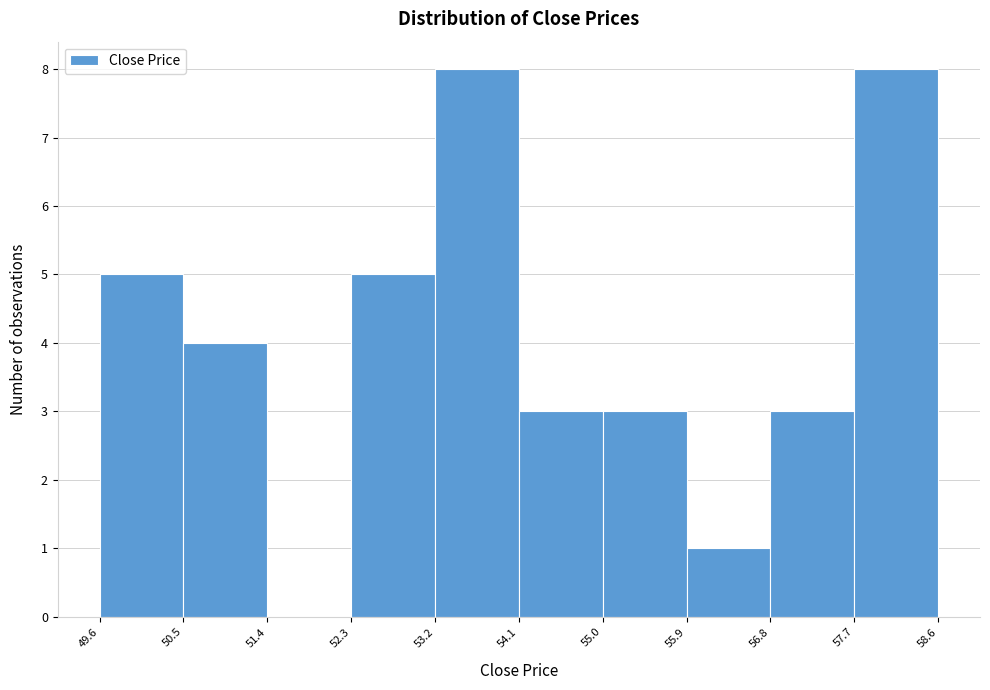

Reading left to right, list every bar in this chart as the range it spans on the x-axis followed by its height. The values are not printed on the chart, so give them approximately, as read against the axis.

49.6 to 50.5: 5
50.5 to 51.4: 4
51.4 to 52.3: 0
52.3 to 53.2: 5
53.2 to 54.1: 8
54.1 to 55.0: 3
55.0 to 55.9: 3
55.9 to 56.8: 1
56.8 to 57.7: 3
57.7 to 58.6: 8